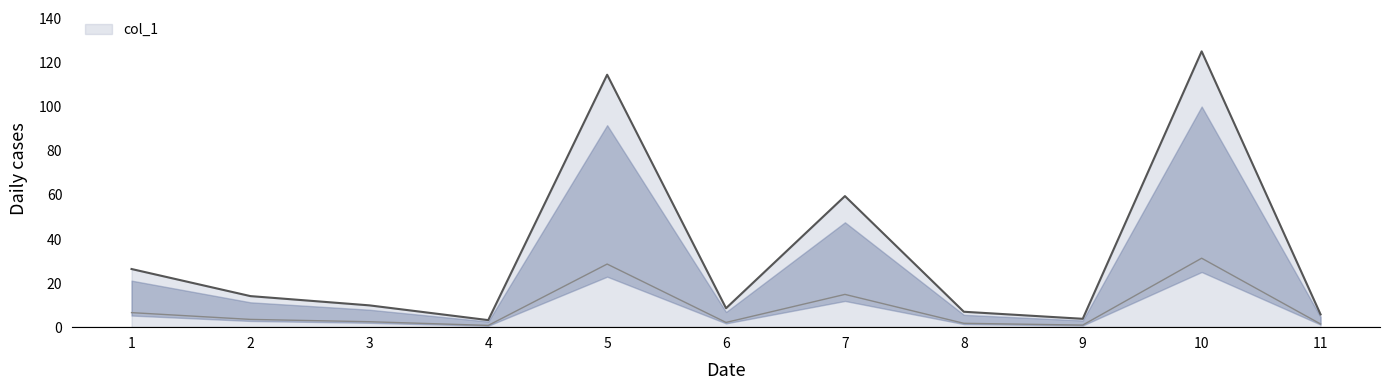

Is it true that the value at 5 is 114.6?

True